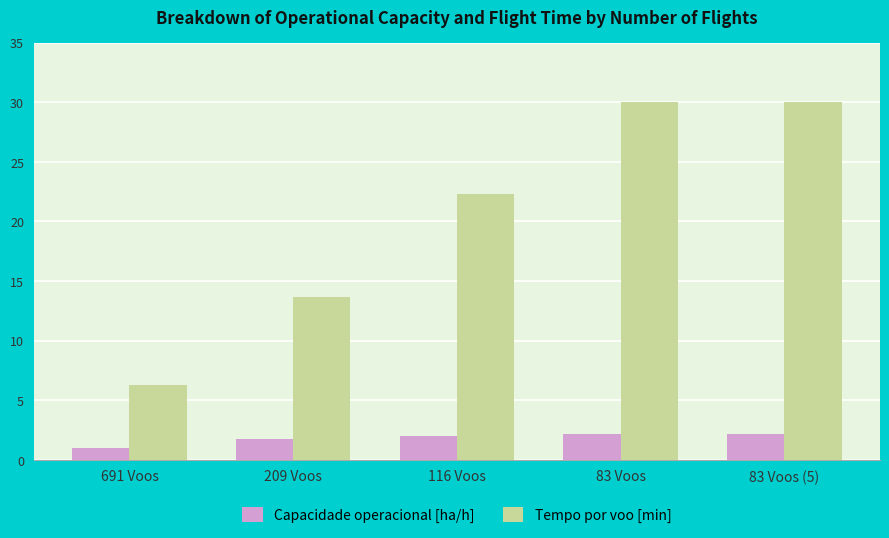

Which series has the widest spread of values?

Tempo por voo [min]